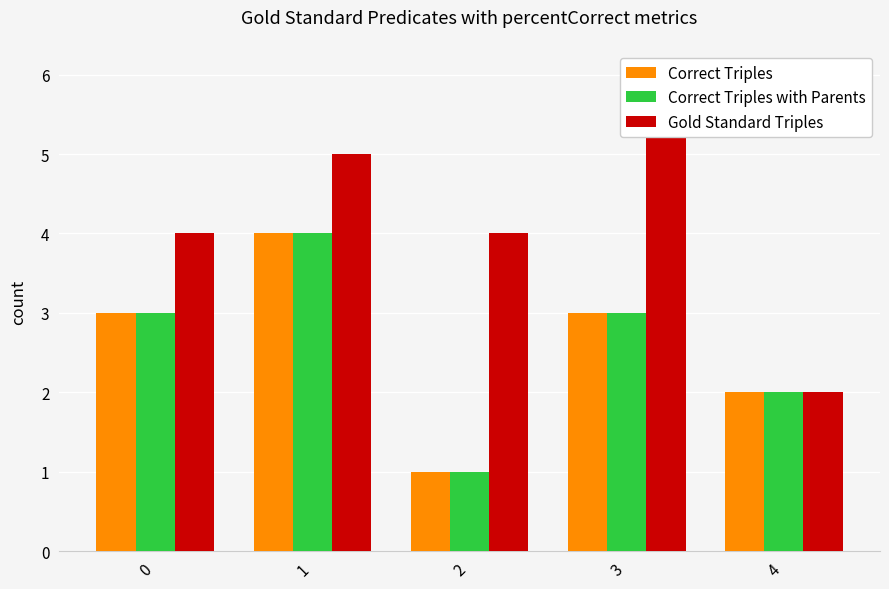

What is the average value of the Correct Triples series?

3